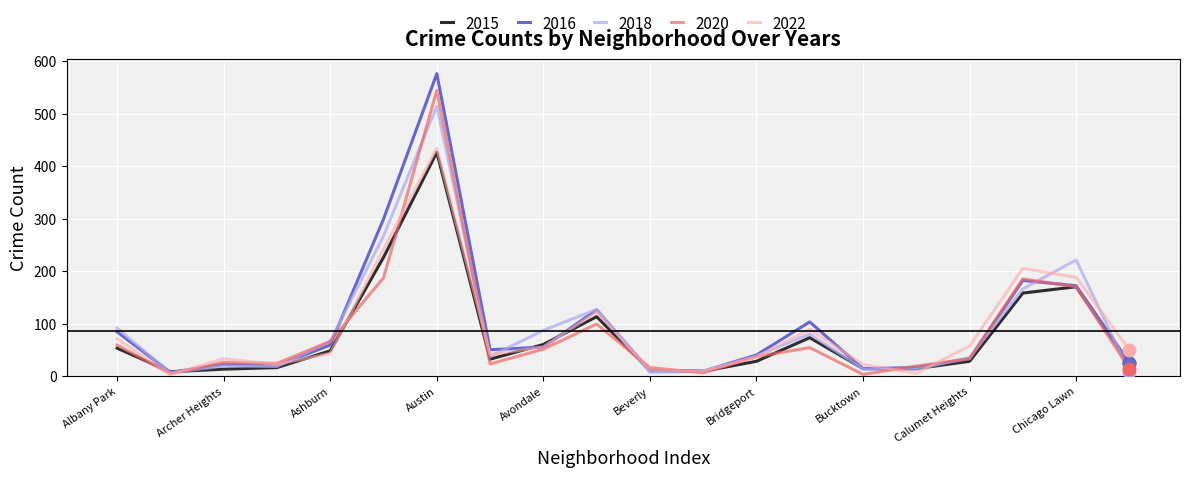

What is the maximum value for 2016?

576